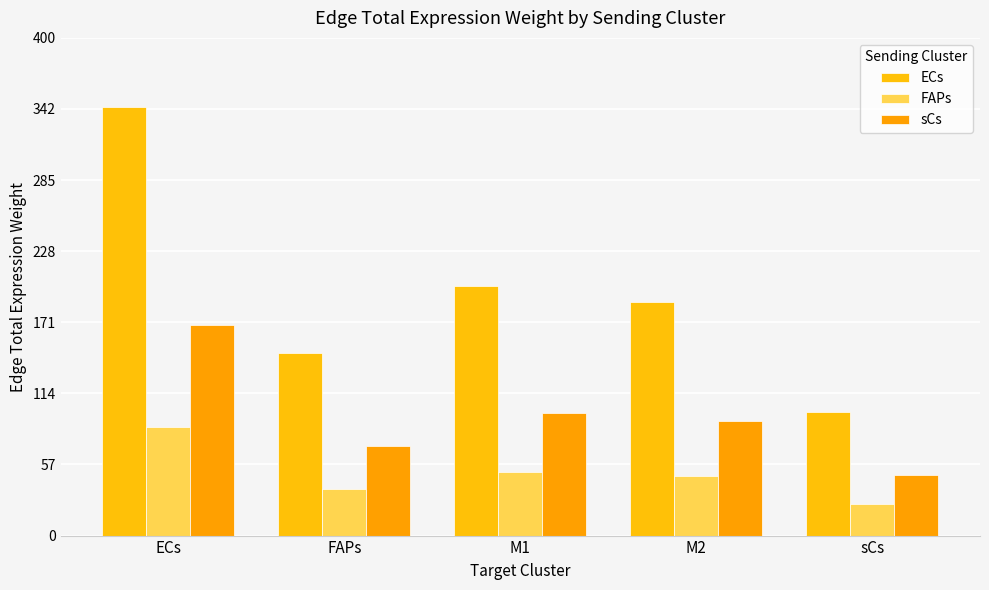

Is it true that ECs equals 187.4 at M2?

True